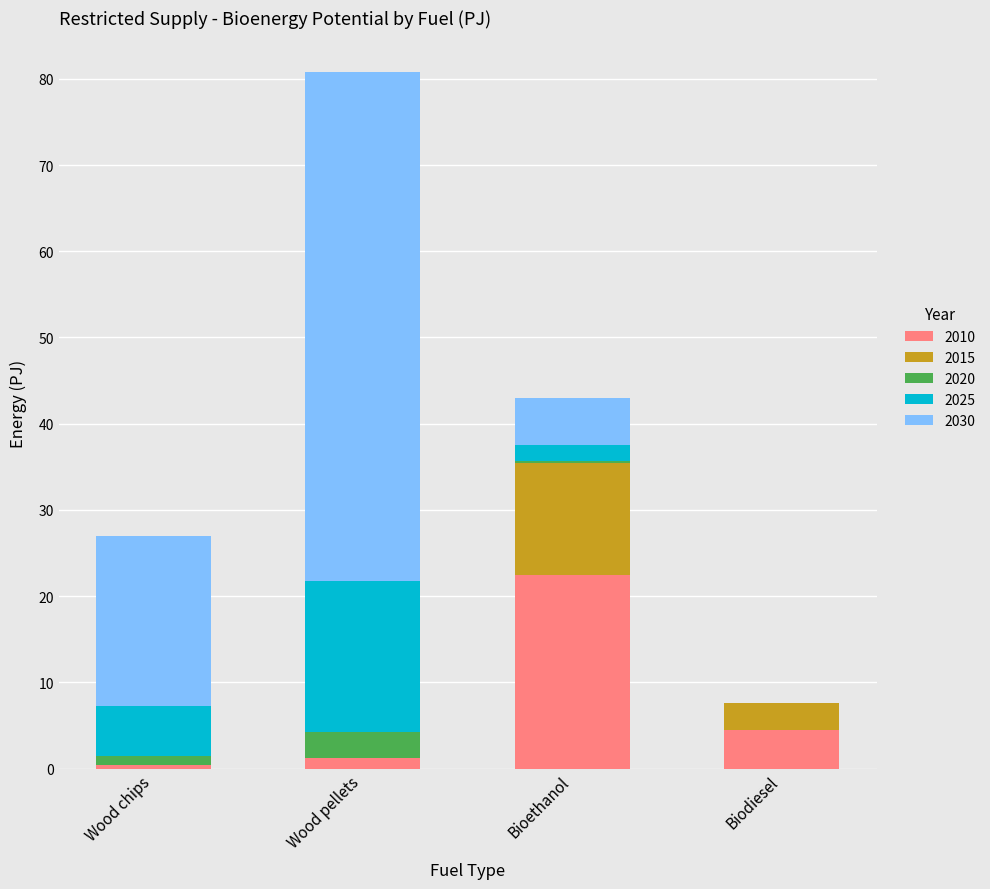

How many values in the 2010 series exceed 4?

2